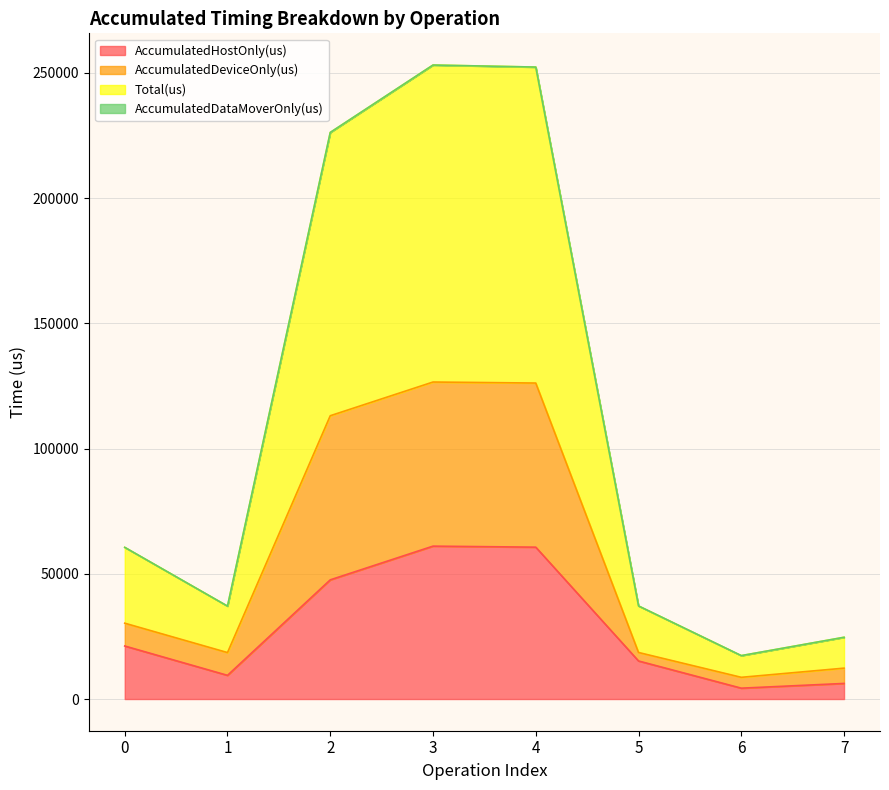

Which series changed the most between 0 and 7?

Total(us)